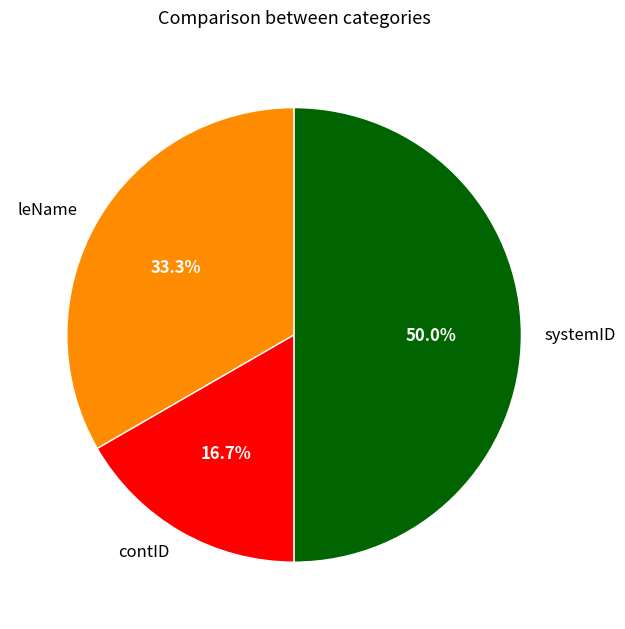

What is the ratio of the value at contID to the value at leName?

0.5